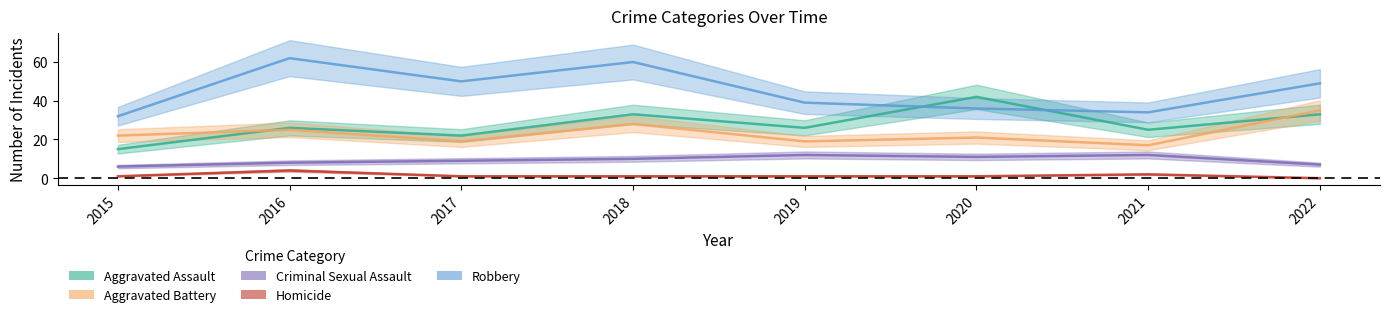

The Aggravated Battery series shows 4 at 2020. True or false?

False